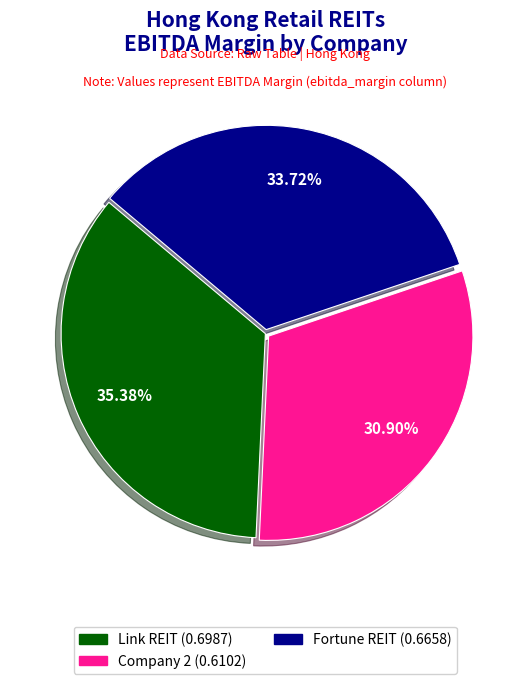

To the nearest percent, what is the average slice percentage?

33%